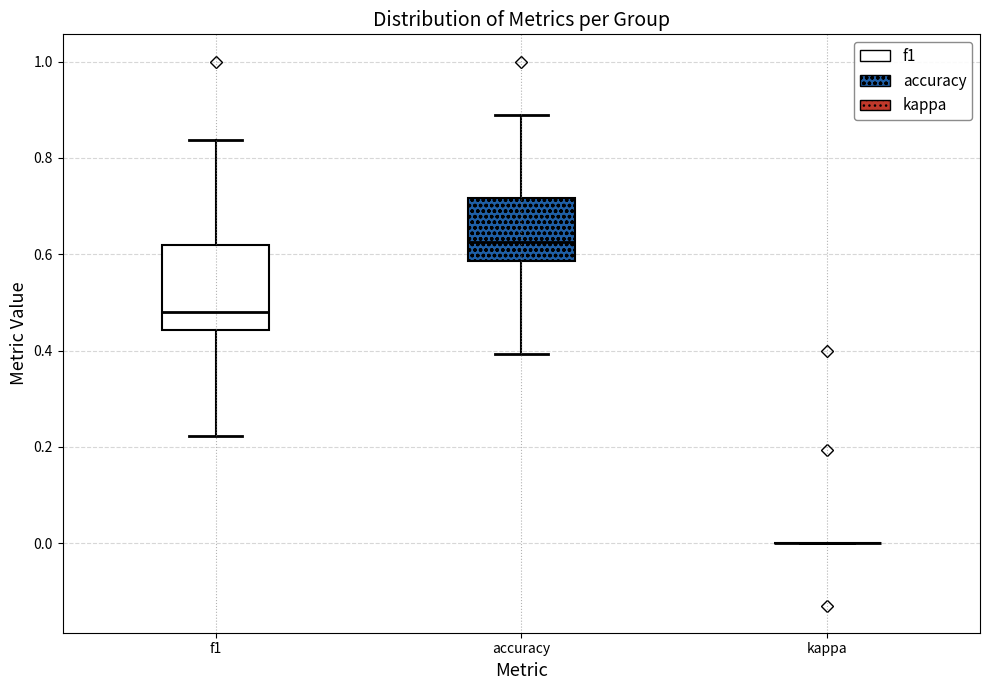

Reading left to right, transcribe this box plot: for each box, give where its median line is, the range the box spans, and where its two whiskers end, as read against the y-axis. The values are not printed on the chart, so give them approximately, as read against the axis.

f1: median 0.48, box 0.44 to 0.62, whiskers 0.22 to 0.84
accuracy: median 0.62, box 0.58 to 0.72, whiskers 0.40 to 0.88
kappa: box collapsed to a line at 0.00, whiskers 0.00 to 0.00